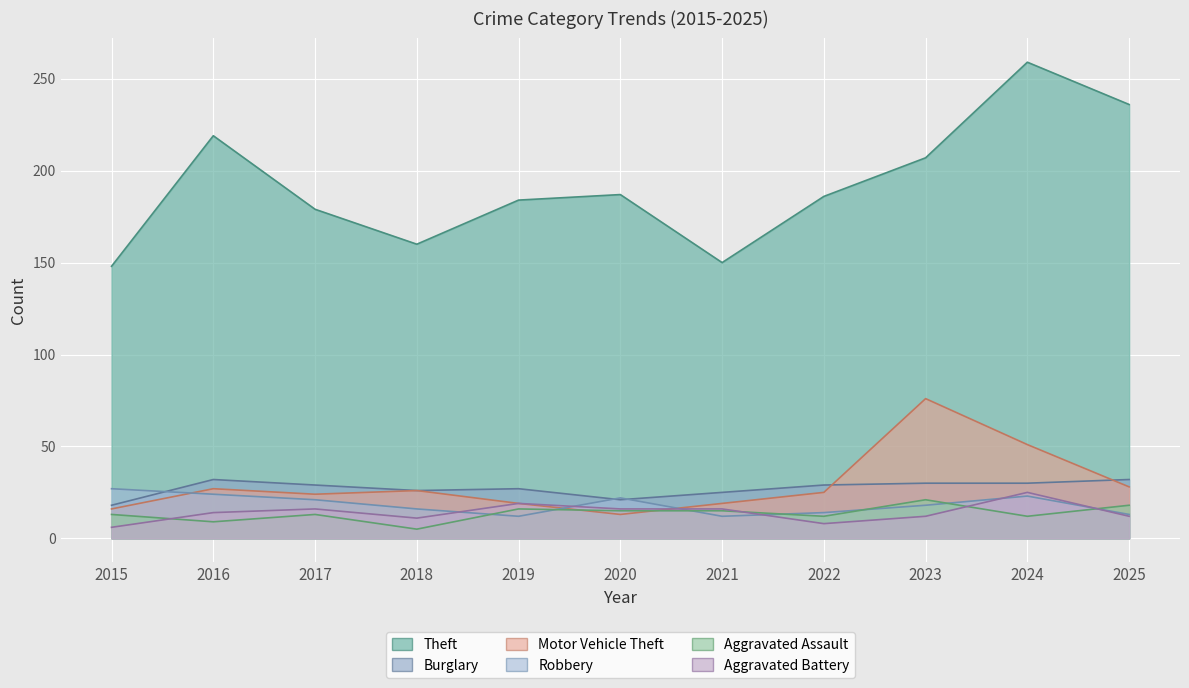

What is the value of the Aggravated Battery point at the 4th from the left?

11